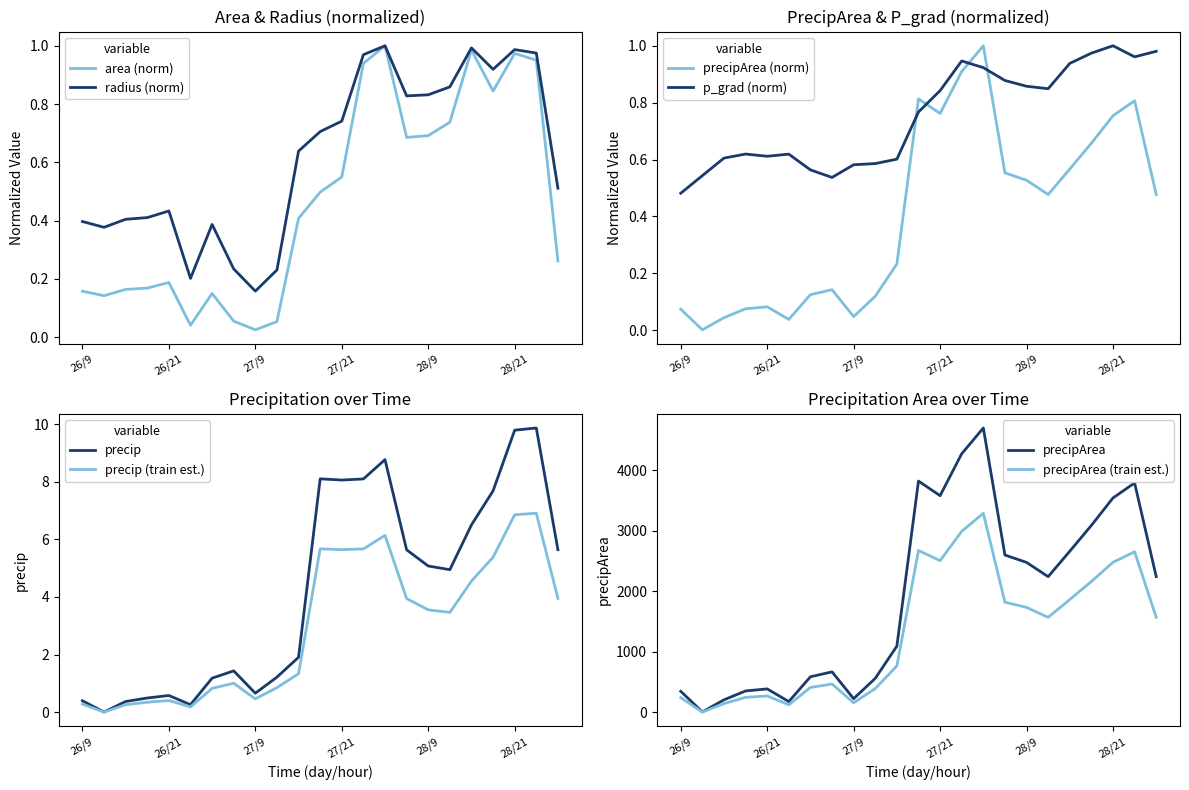

What is the total value across all series at 27/12?

2.2